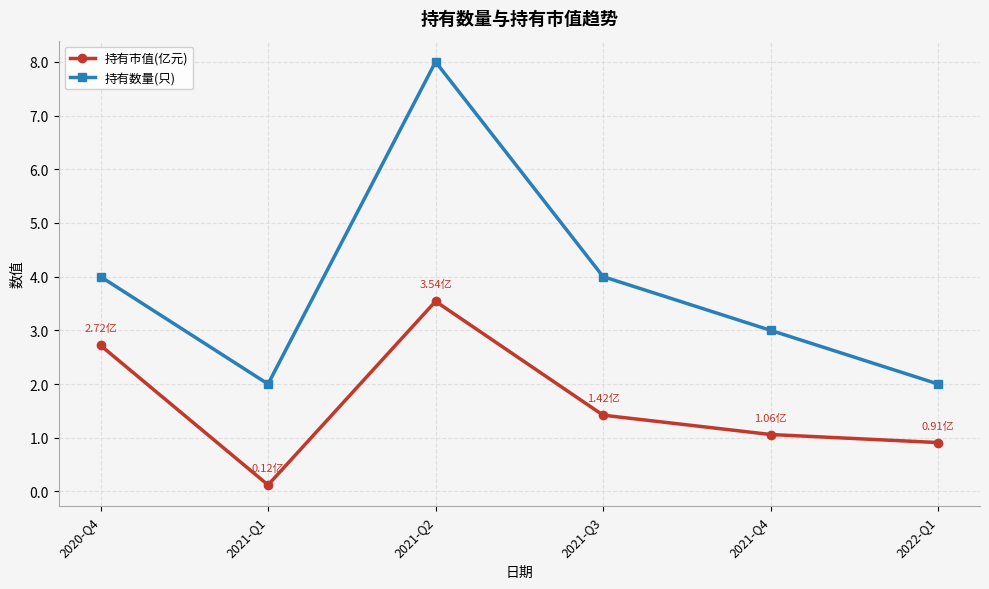

At which category is the sum across all series the highest?

2021-Q2